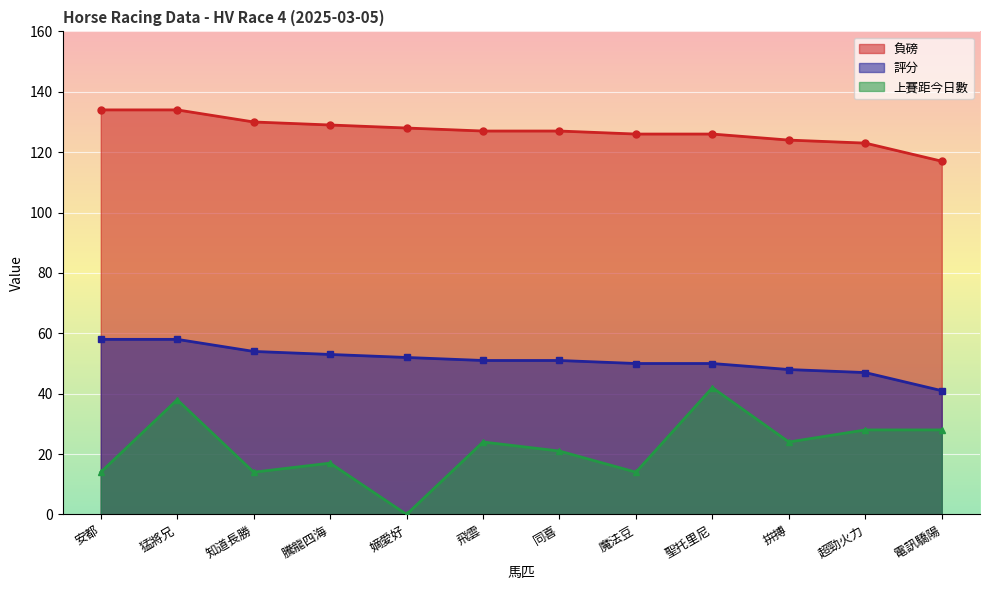

Which series changed the most between 知道長勝 and 嫡愛好?

上賽距今日數